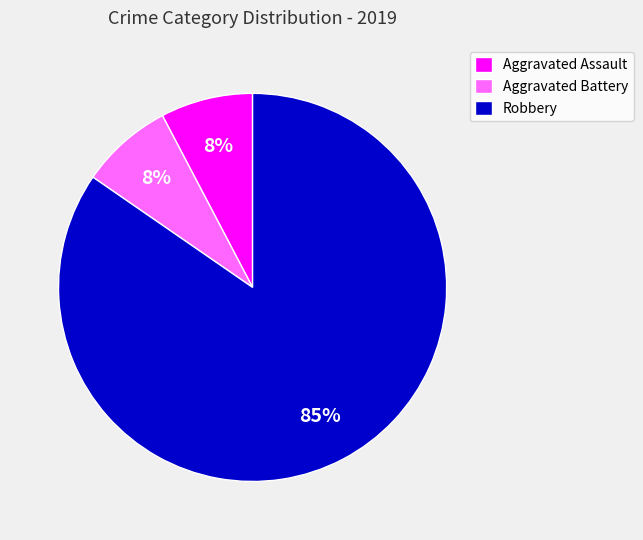

To the nearest percent, what is the combined percentage of Robbery and Aggravated Assault?

92%